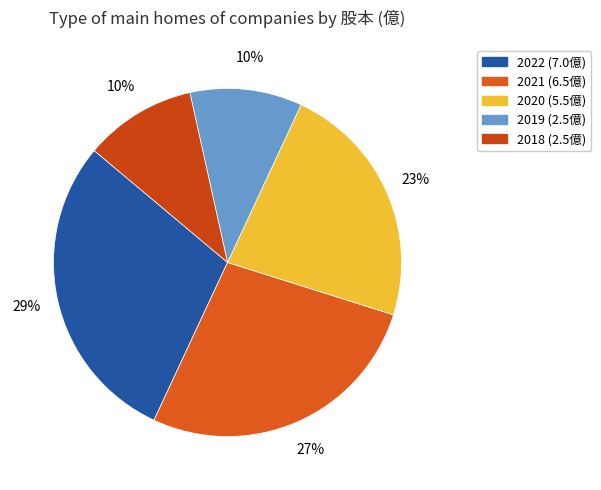

Does any single category account for the majority?

No